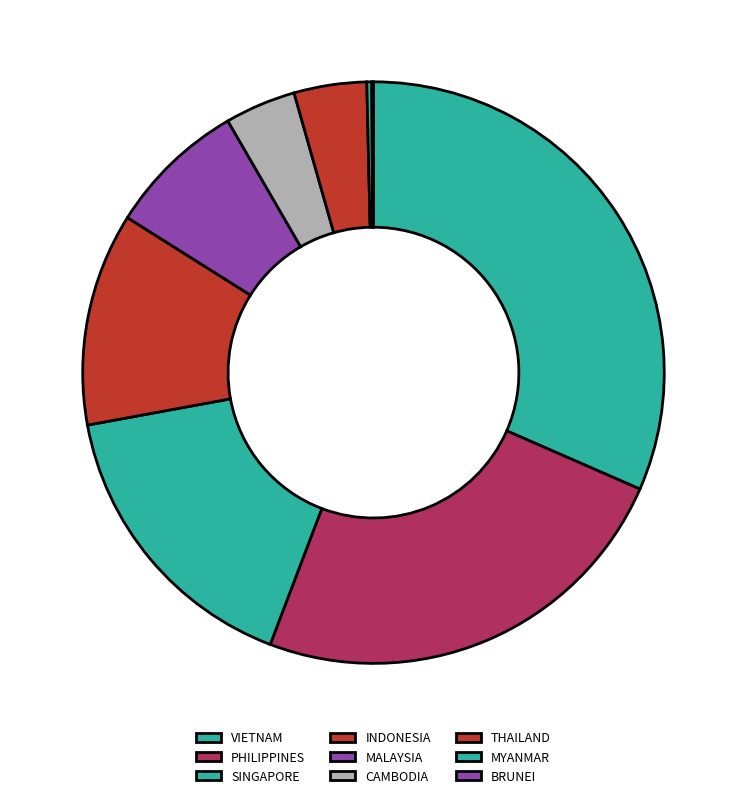

Count the number of slices in the pie.

9